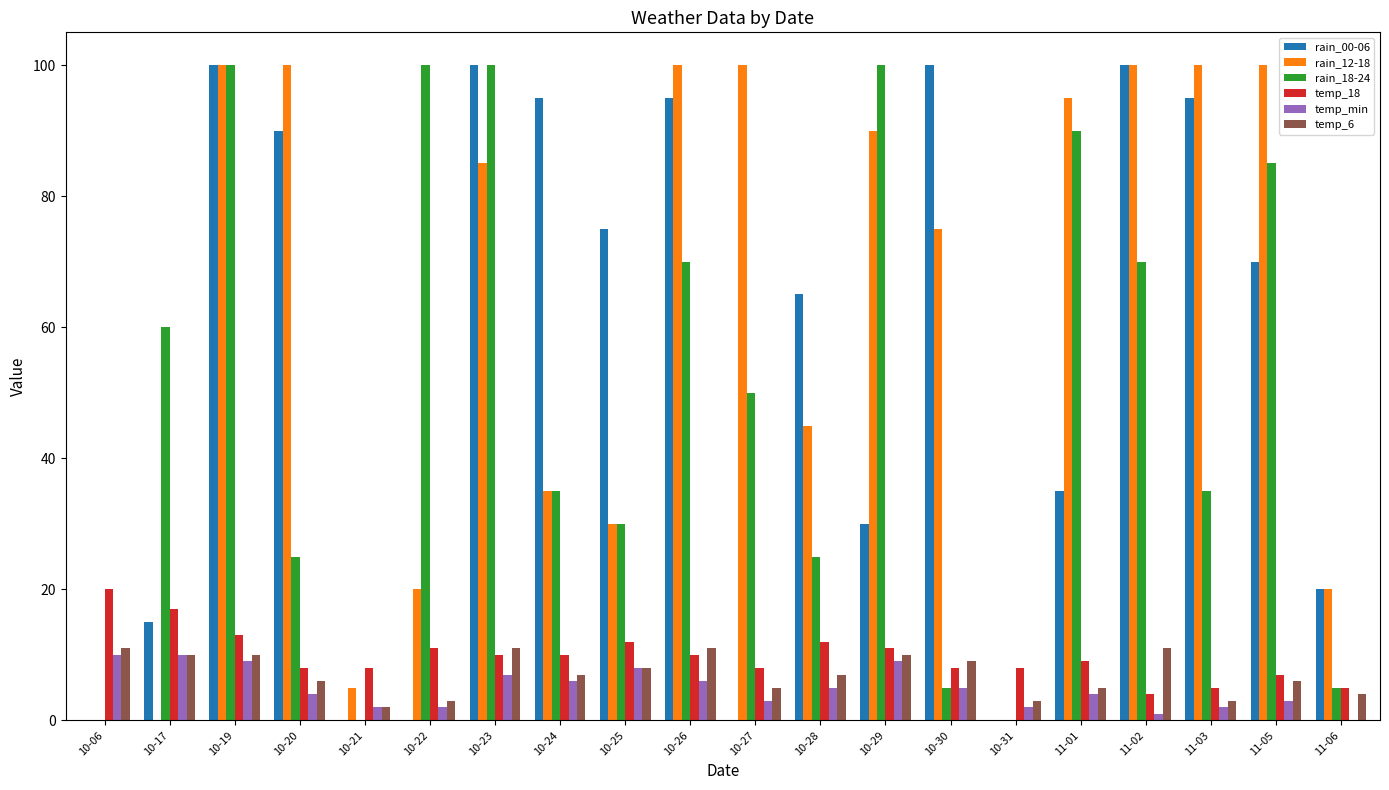

Is it true that rain_00-06 equals 20 at 11-06?

True